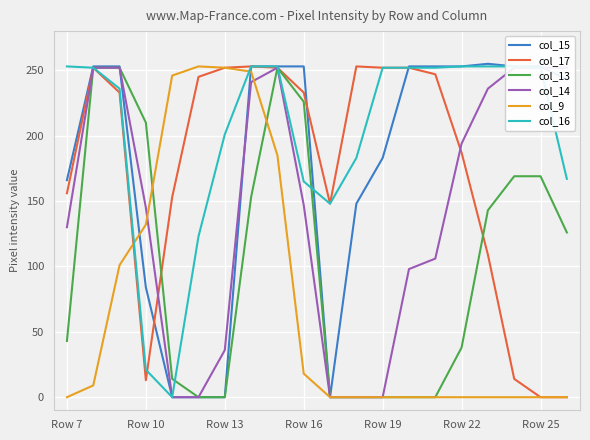

List the series in order of their peak value, lowest first.

col_13, col_14, col_17, col_9, col_16, col_15